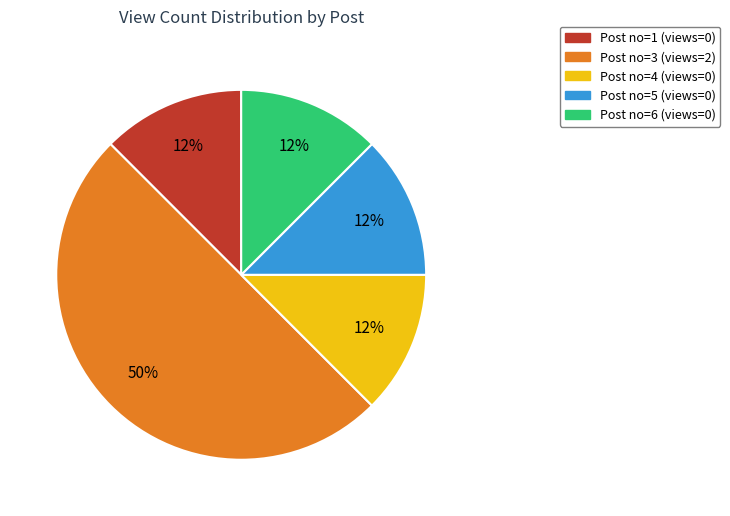

Count the number of slices in the pie.

5